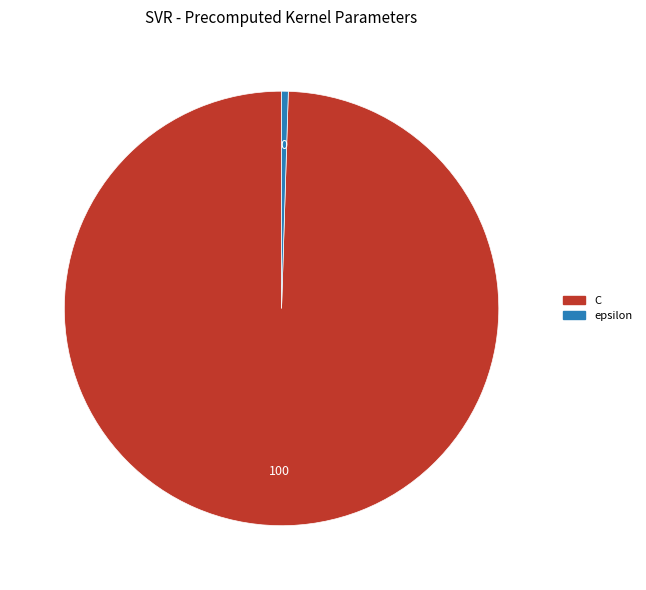

Which slice is the smallest?

epsilon